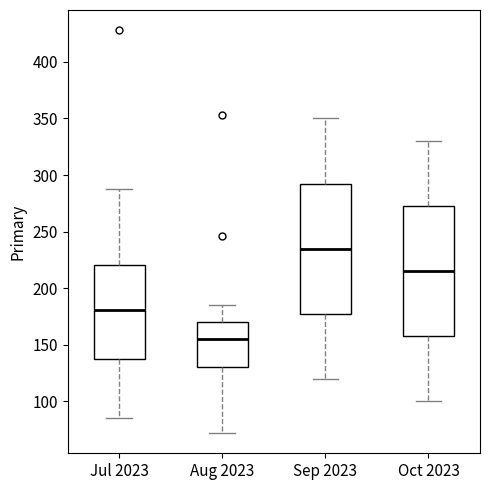

Reading left to right, read every box against the y-axis: the position of its median line, the range the box covers, and the ends of its whiskers. The values are not printed on the chart, so give them approximately, as read against the axis.

Jul 2023: median 180, box 135 to 220, whiskers 85 to 290
Aug 2023: median 155, box 130 to 170, whiskers 70 to 185
Sep 2023: median 235, box 180 to 295, whiskers 120 to 350
Oct 2023: median 215, box 160 to 275, whiskers 100 to 330